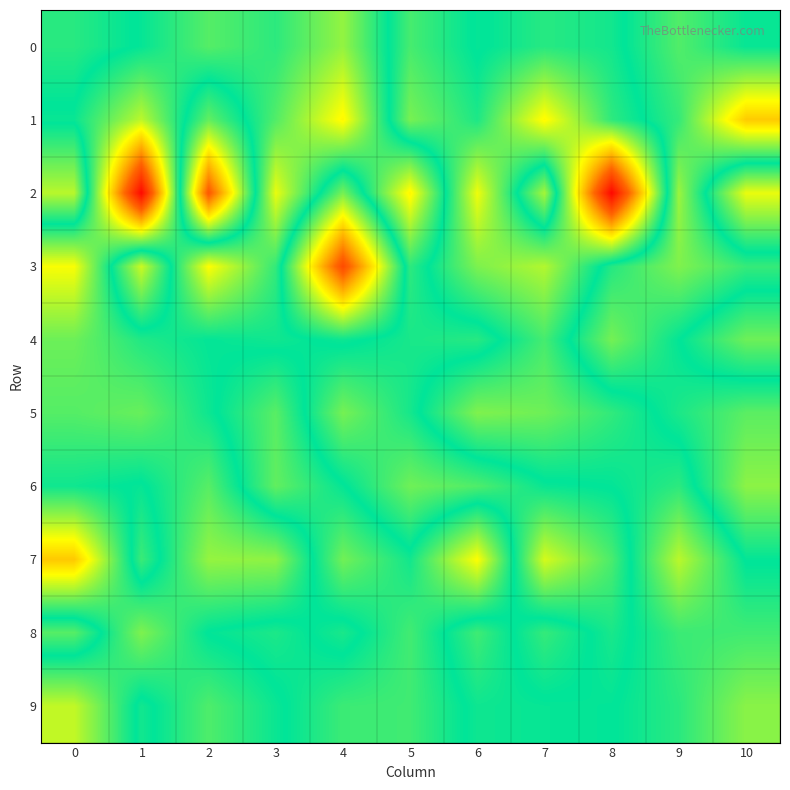

Rank the series at 4 from highest to lowest value.

1, 0, 5, 8, 6, 4, 9, 7, 2, 3